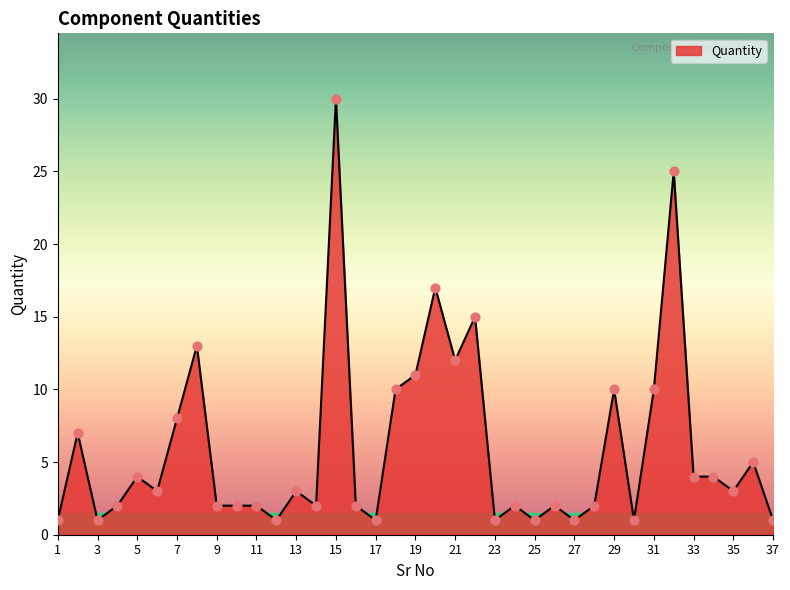

What is the greatest value displayed?

30